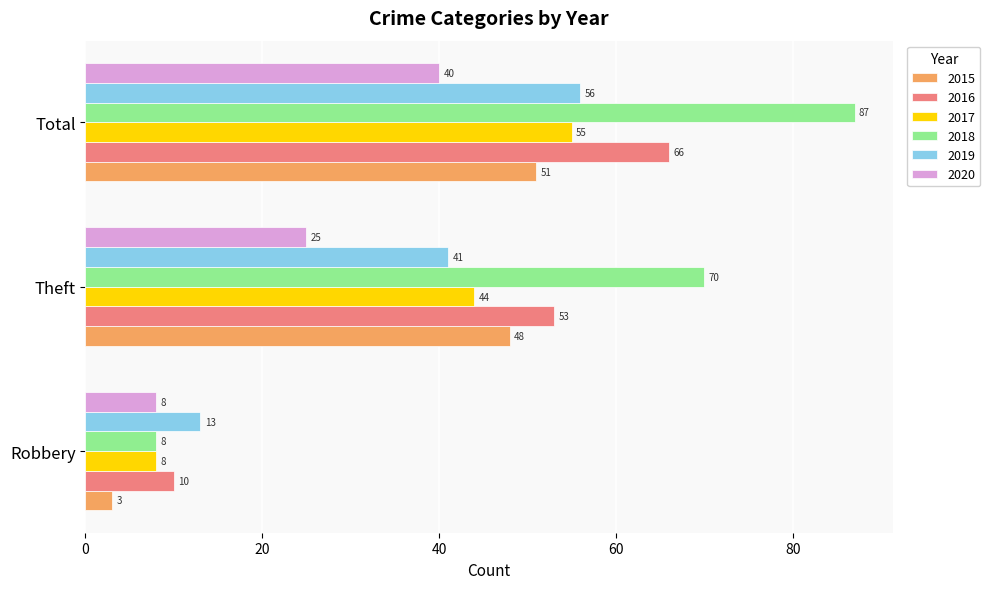

At which category is the sum across all series the highest?

Total